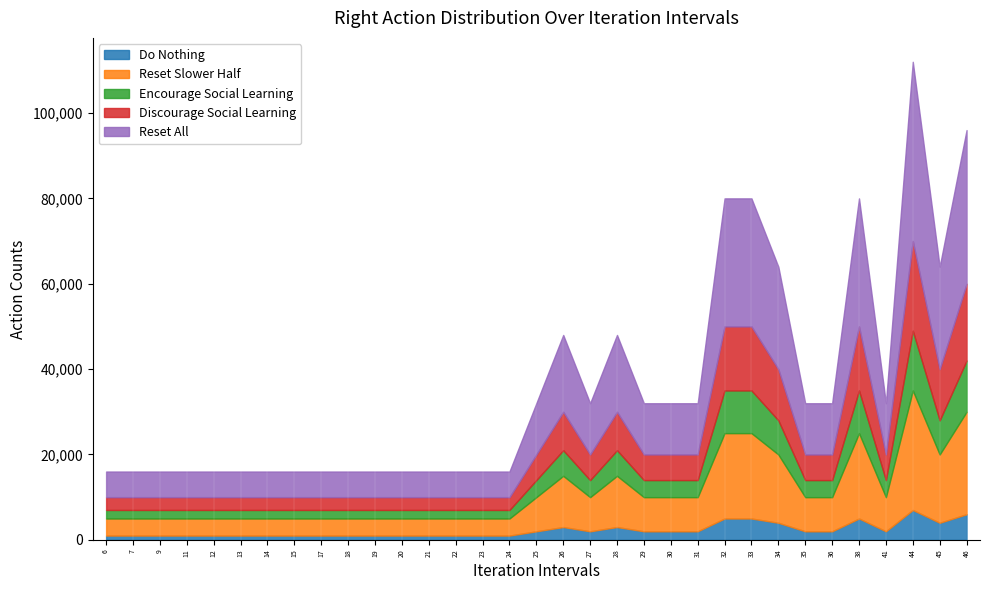

At which category is the sum across all series the highest?

44